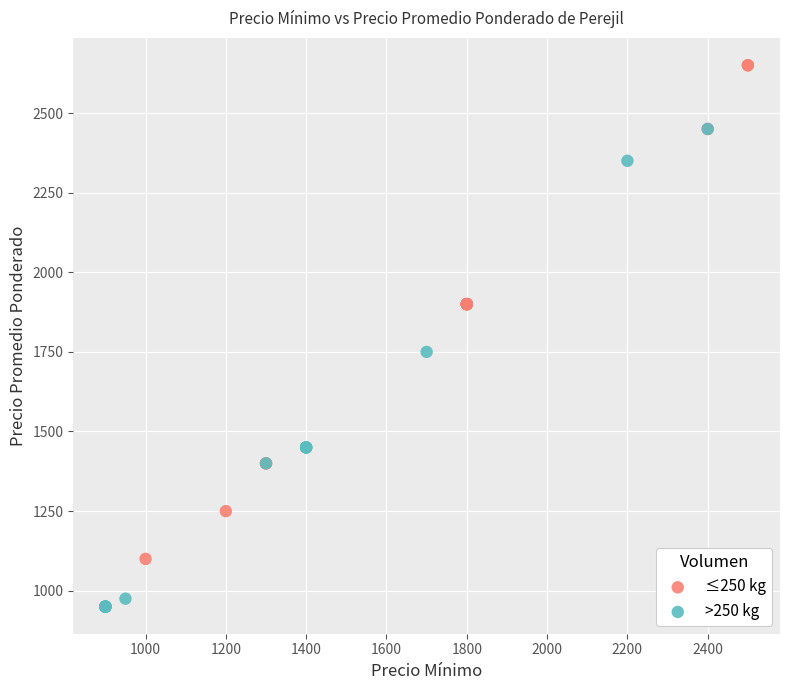

What are all the series names shown in the legend?

≤250 kg, >250 kg